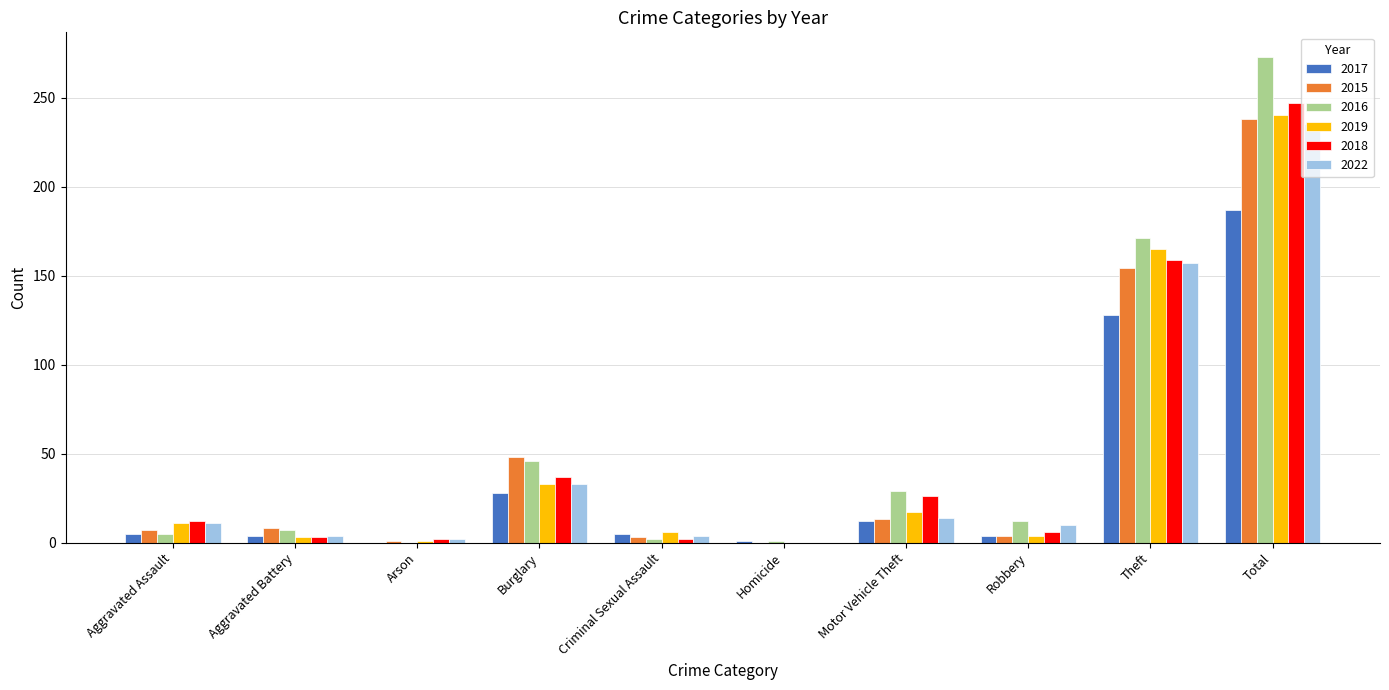

At which label does 2016 reach its peak?

Total